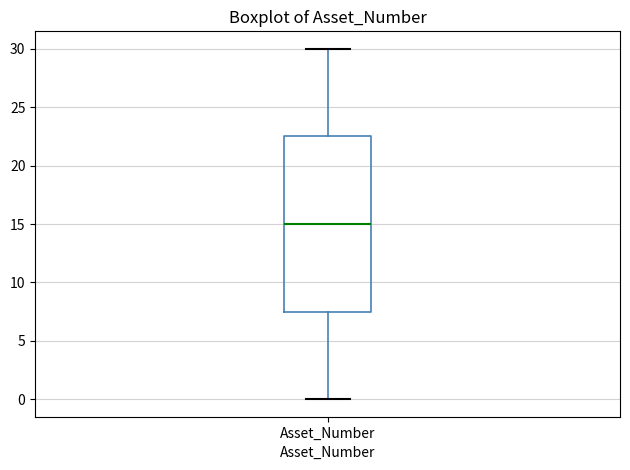

Transcribe this box plot: give where the median line is, the range the box spans, and where the two whiskers end, as read against the y-axis. The values are not printed on the chart, so give them approximately, as read against the axis.

median 15.0, box 7.5 to 22.5, whiskers 0.0 to 30.0